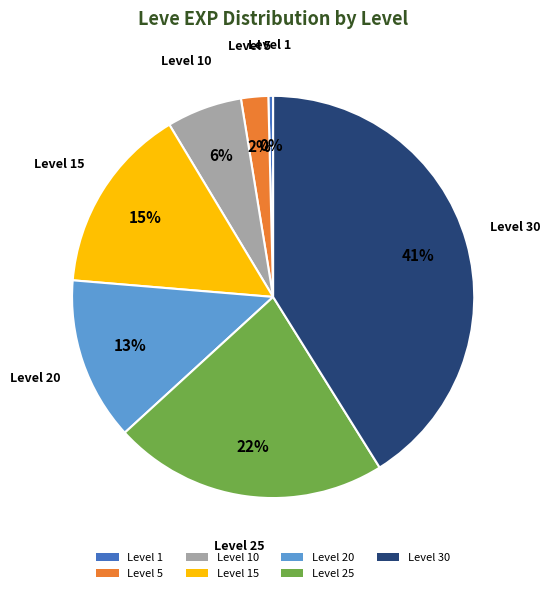

To the nearest percent, what is the average slice percentage?

14%